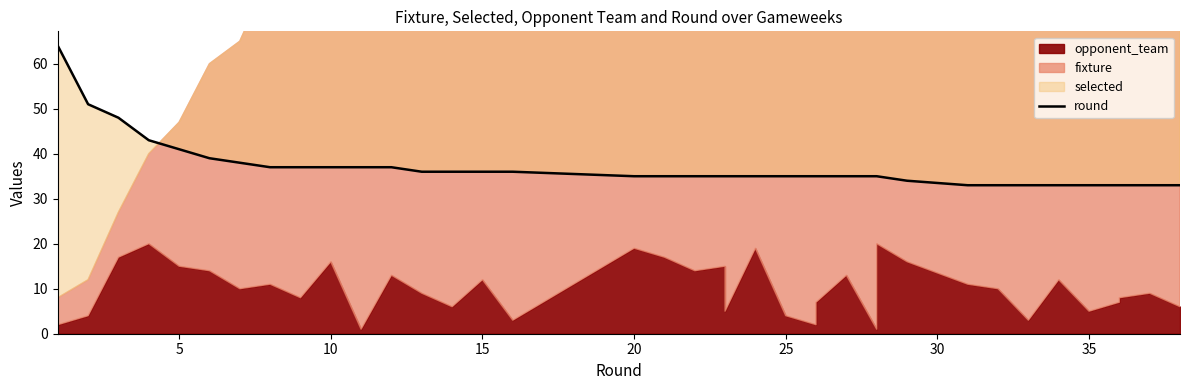

What is the greatest value displayed?

64